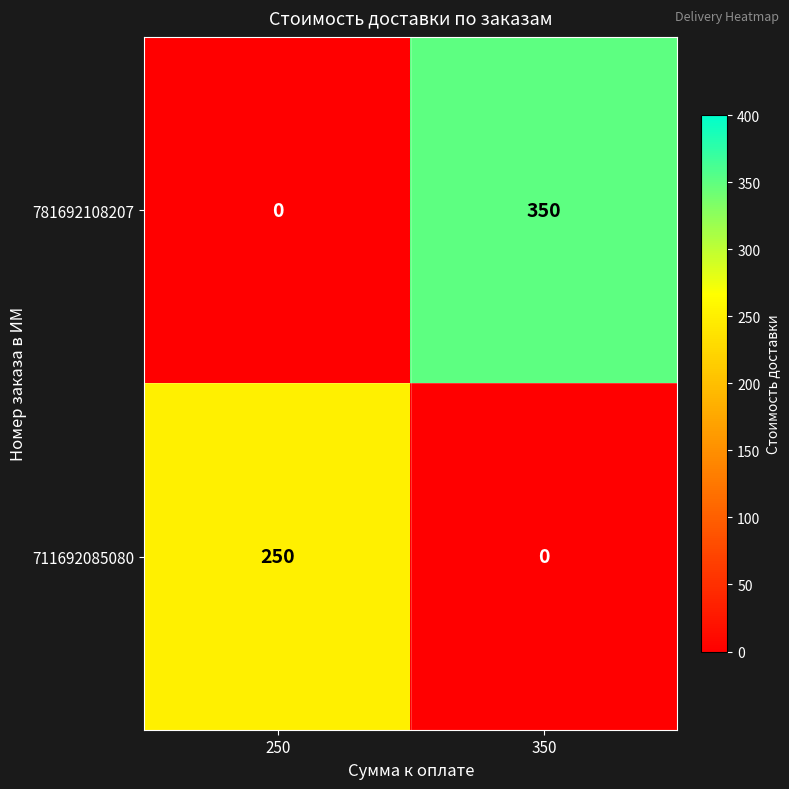

What is the difference between the maximum and minimum values in the 711692085080 series?

250